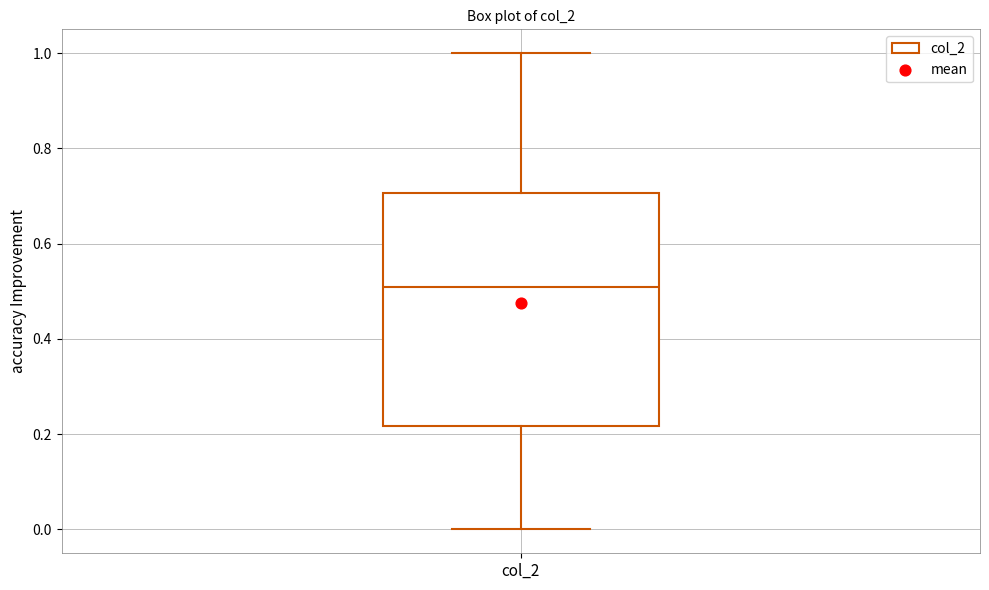

Where does the lower whisker of the box for col_2 end on the y-axis? The values are not printed on the chart, so give them approximately, as read against the axis.

0.00